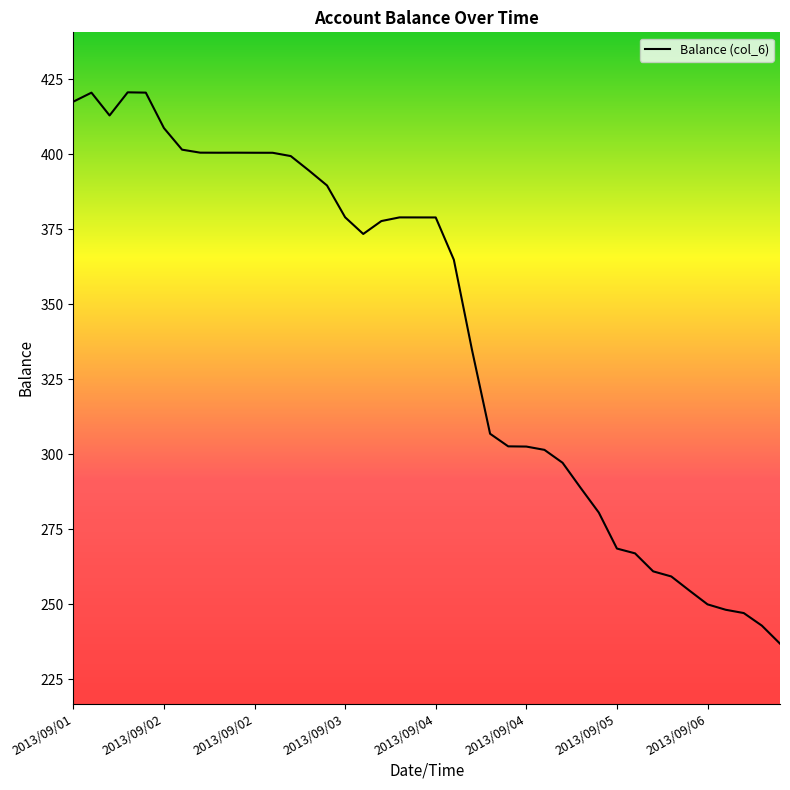

What is the maximum value shown in the chart?

420.6